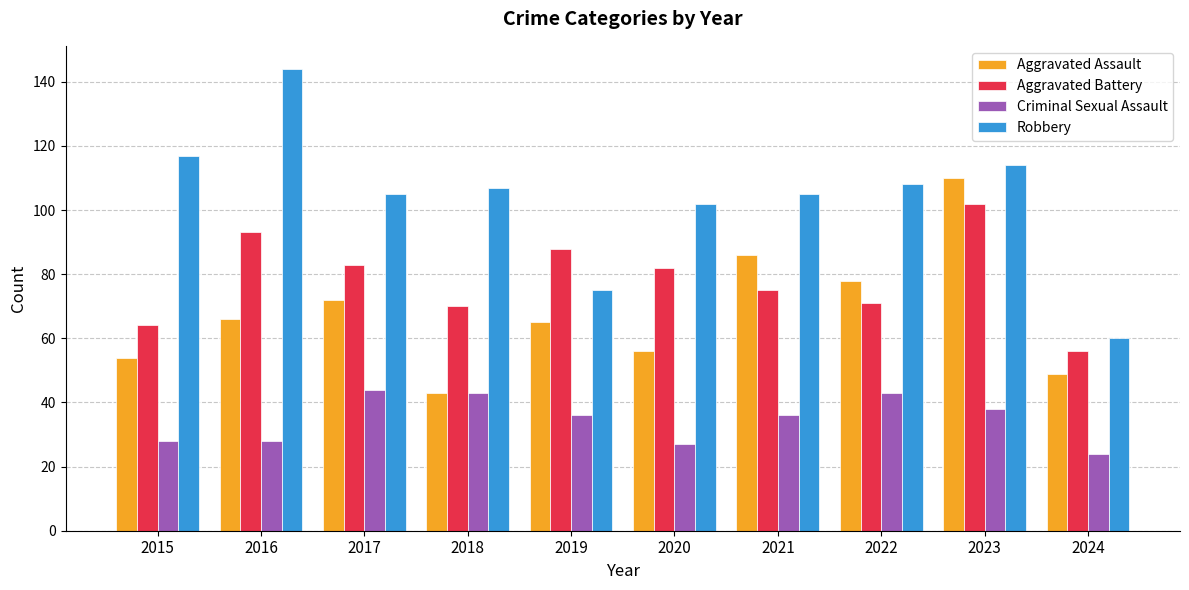

What is the sum of the Criminal Sexual Assault values at 2018 and 2021?

79